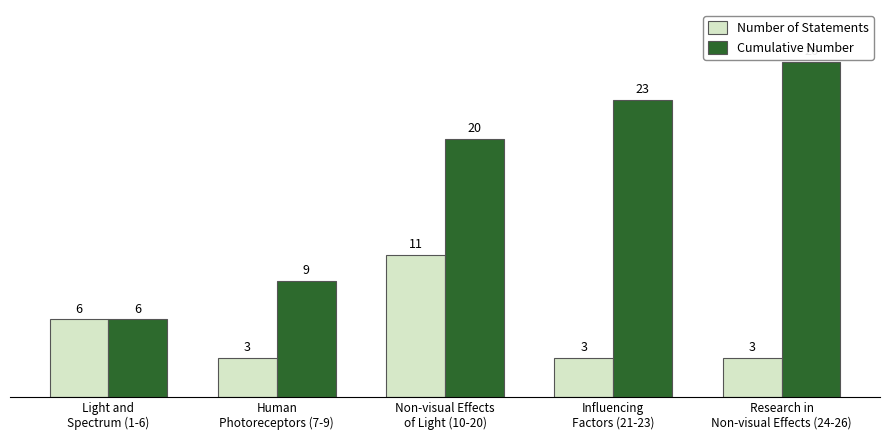

Which category has the highest value across all series?

Research in
Non-visual Effects (24-26)